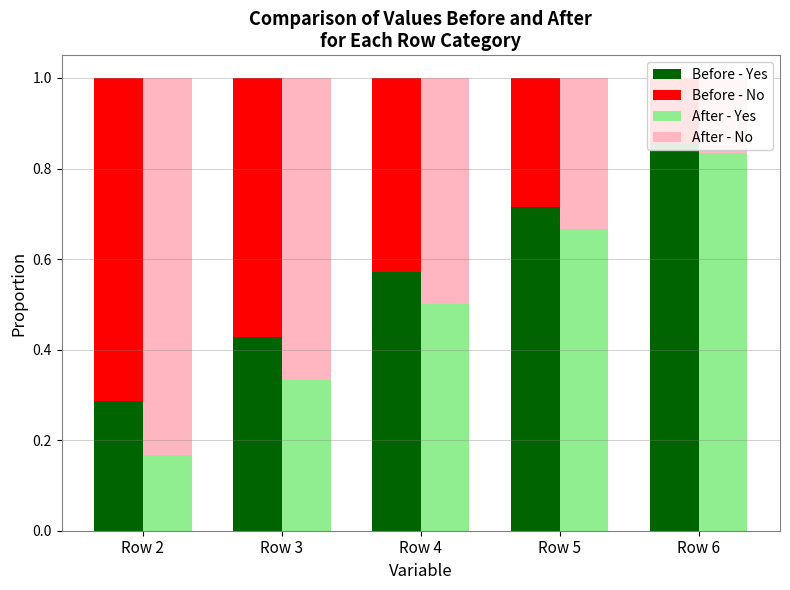

Reading right to left, list all the values displayed in this chart.

Before - Yes: Row 6=0.9	Row 5=0.7	Row 4=0.6	Row 3=0.4	Row 2=0.3
Before - No: Row 6=0.1	Row 5=0.3	Row 4=0.4	Row 3=0.6	Row 2=0.7
After - Yes: Row 6=0.8	Row 5=0.7	Row 4=0.5	Row 3=0.3	Row 2=0.2
After - No: Row 6=0.2	Row 5=0.3	Row 4=0.5	Row 3=0.7	Row 2=0.8